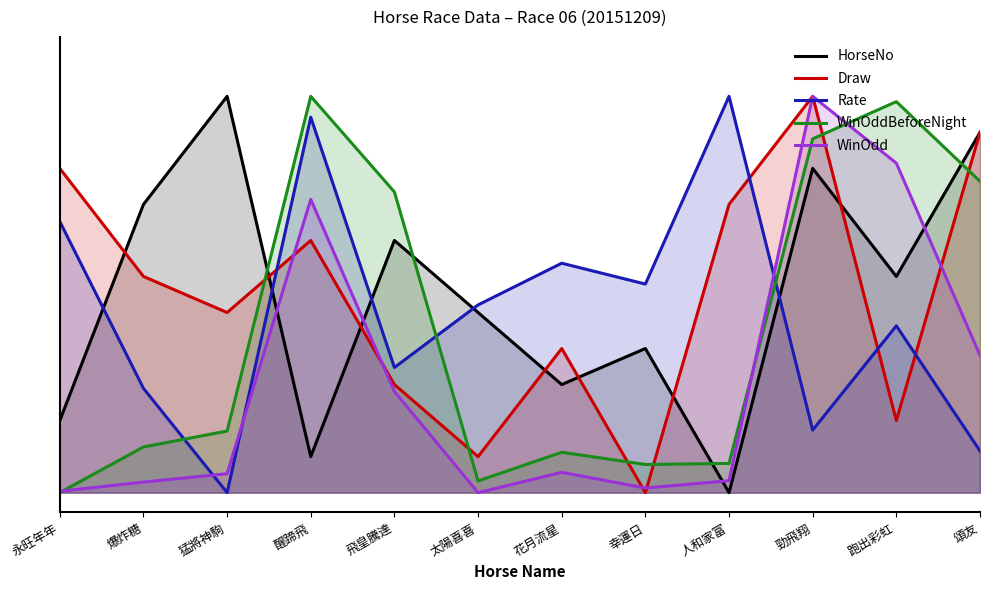

What is the total value across all series at 太陽喜喜?

1.0